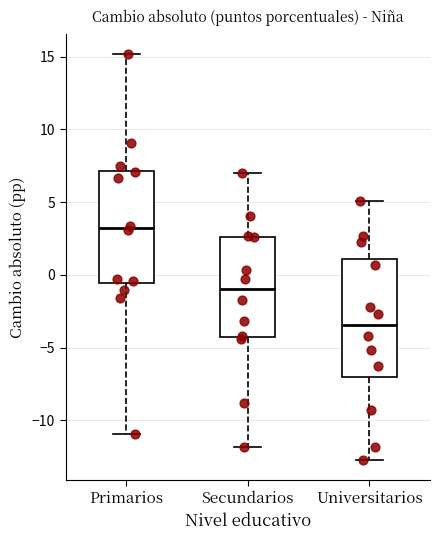

Reading left to right, transcribe this box plot: for each box, give where its median line is, the range the box spans, and where its two whiskers end, as read against the y-axis. The values are not printed on the chart, so give them approximately, as read against the axis.

Primarios: median 3.0, box -0.5 to 7.0, whiskers -11.0 to 15.0
Secundarios: median -1.0, box -4.5 to 2.5, whiskers -12.0 to 7.0
Universitarios: median -3.5, box -7.0 to 1.0, whiskers -12.5 to 5.0